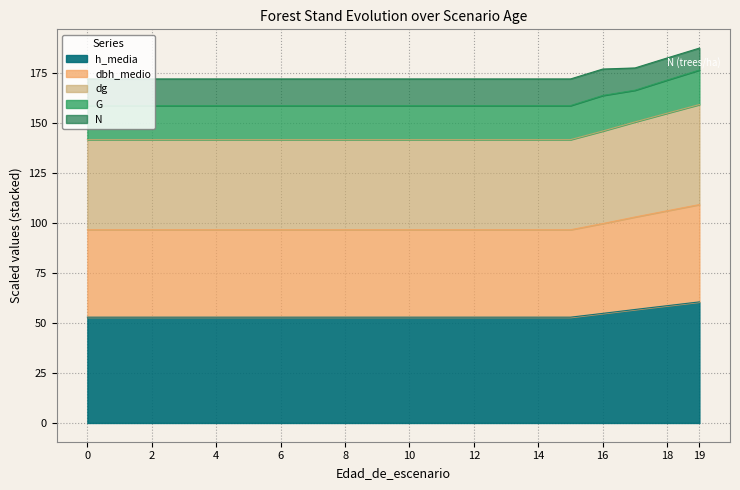

True or false: dg and h_media cross at least once.

False